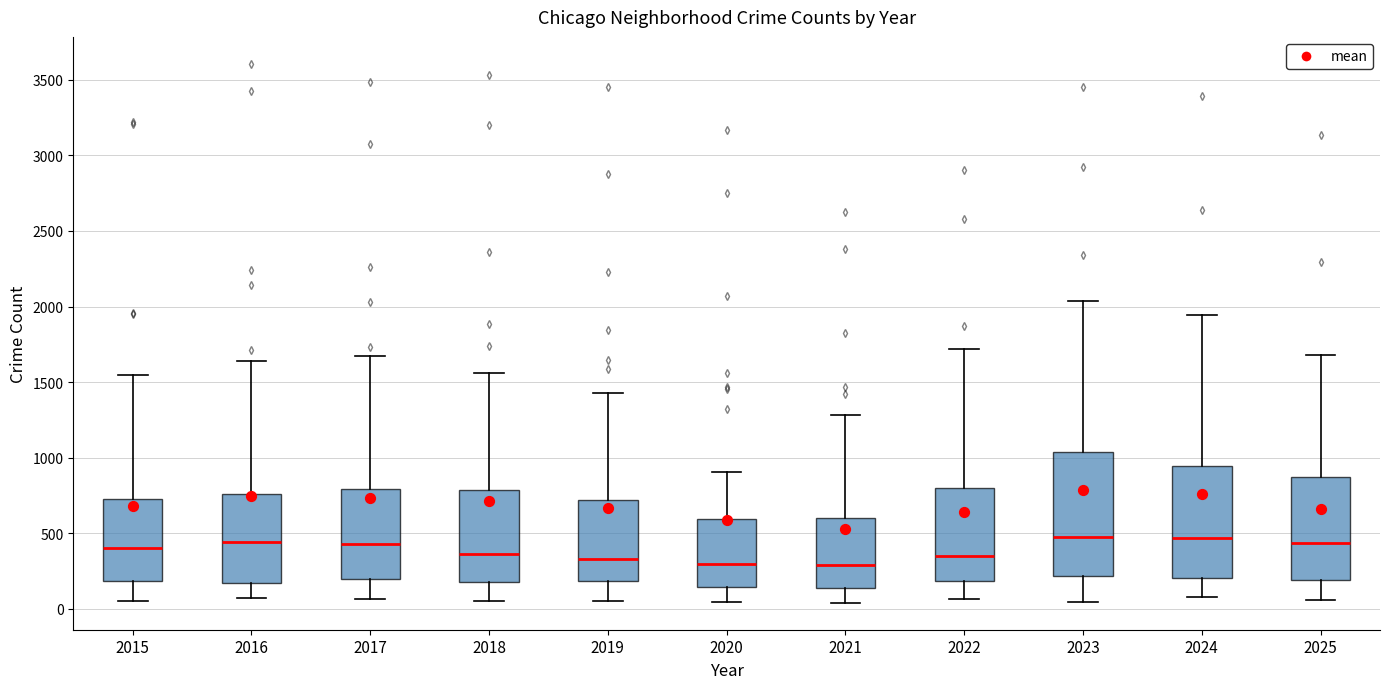

Reading left to right, read every box against the y-axis: the position of its median line, the range the box covers, and the ends of its whiskers. The values are not printed on the chart, so give them approximately, as read against the axis.

2015: median 400, box 200 to 750, whiskers 50 to 1550
2016: median 450, box 150 to 750, whiskers 50 to 1650
2017: median 450, box 200 to 800, whiskers 50 to 1650
2018: median 350, box 200 to 800, whiskers 50 to 1550
2019: median 350, box 200 to 700, whiskers 50 to 1450
2020: median 300, box 150 to 600, whiskers 50 to 900
2021: median 300, box 150 to 600, whiskers 50 to 1300
2022: median 350, box 200 to 800, whiskers 50 to 1700
2023: median 450, box 200 to 1050, whiskers 50 to 2050
2024: median 450, box 200 to 950, whiskers 100 to 1950
2025: median 450, box 200 to 850, whiskers 50 to 1700